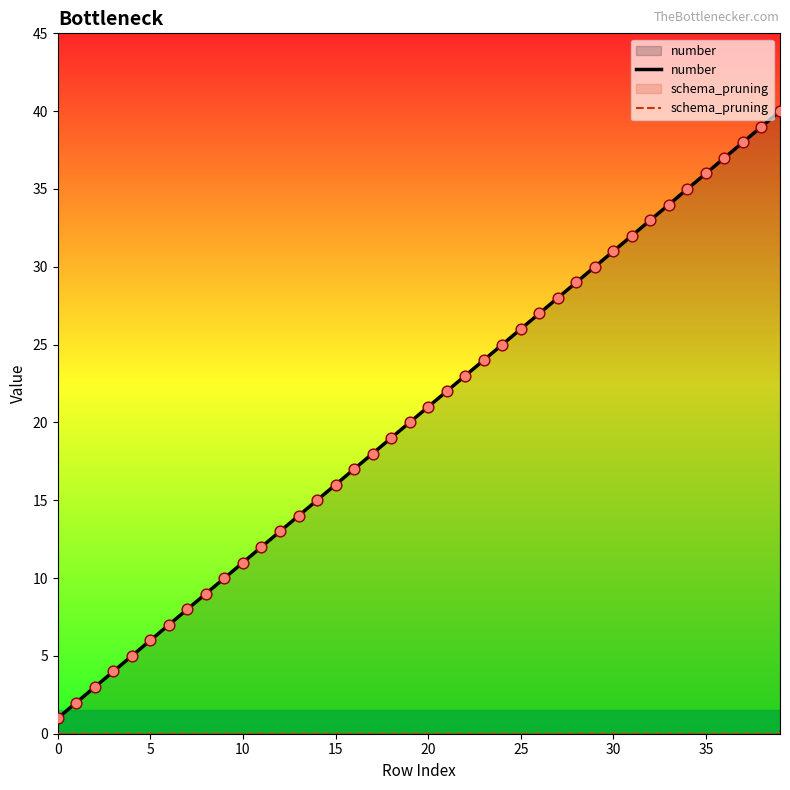

Which series has the largest total across all categories?

number